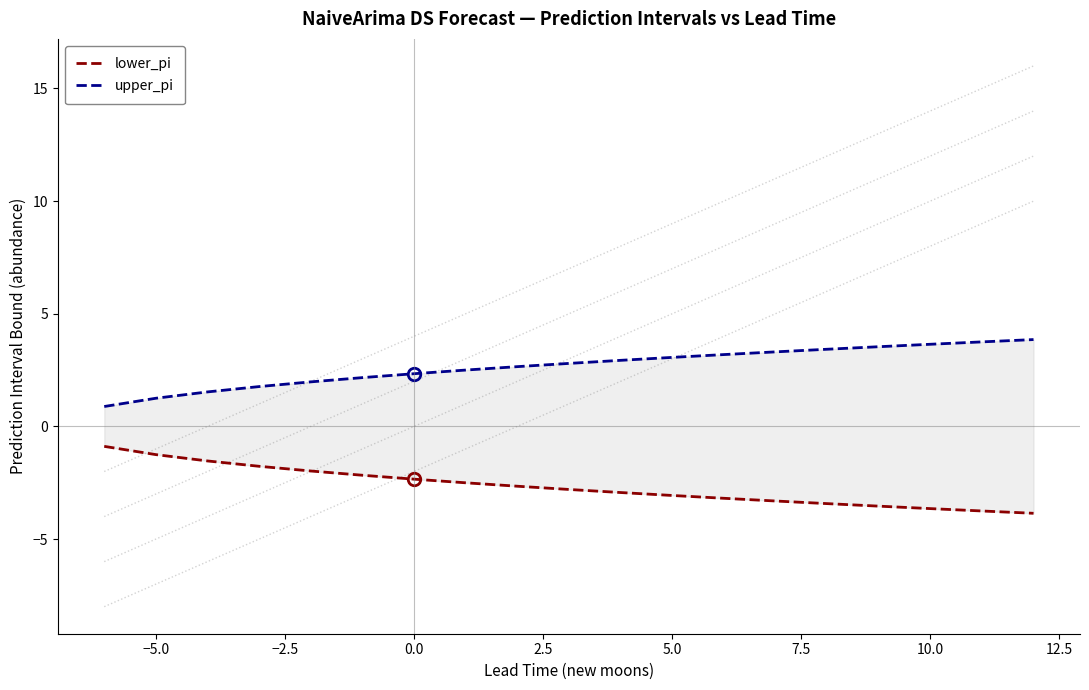

Reading left to right, what are all the values shown in this chart?

lower_pi: -0.9	-1.3	-1.5	-1.8	-2.0	-2.2	-2.3	-2.5	-2.7	-2.8	-2.9	-3.1	-3.2	-3.3	-3.4	-3.5	-3.6	-3.8	-3.9
upper_pi: 0.9	1.3	1.5	1.8	2.0	2.2	2.3	2.5	2.7	2.8	2.9	3.1	3.2	3.3	3.4	3.5	3.6	3.8	3.9